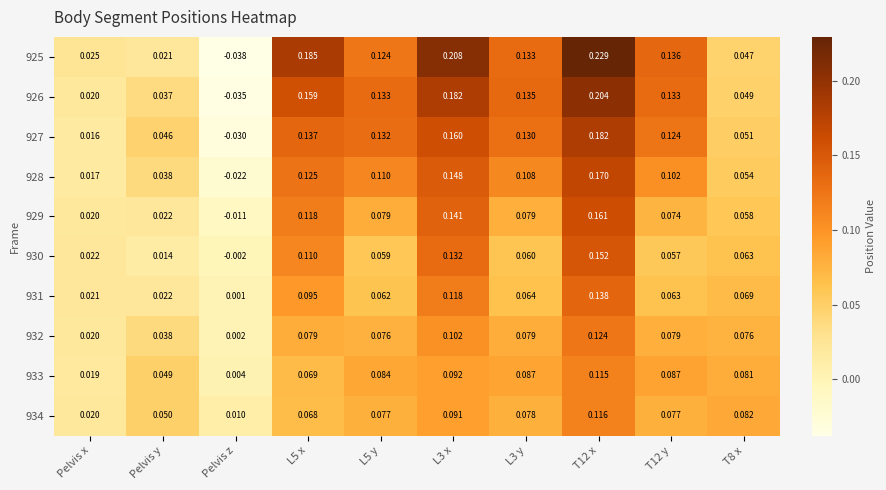

Which label corresponds to the smallest value in the chart?

Pelvis z